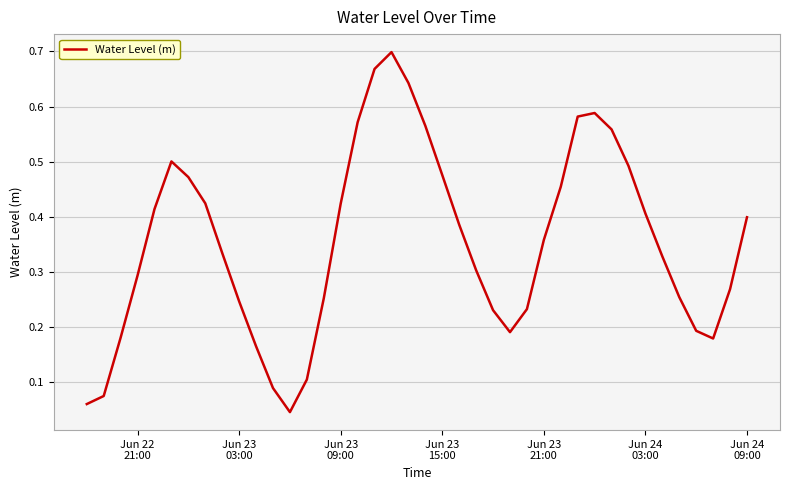

Is this an area chart (filled region under the line)?

No